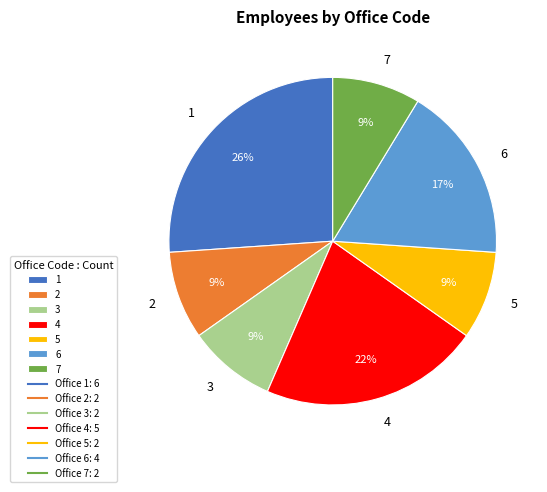

Do 4 and 6 together represent more than half of the pie?

No